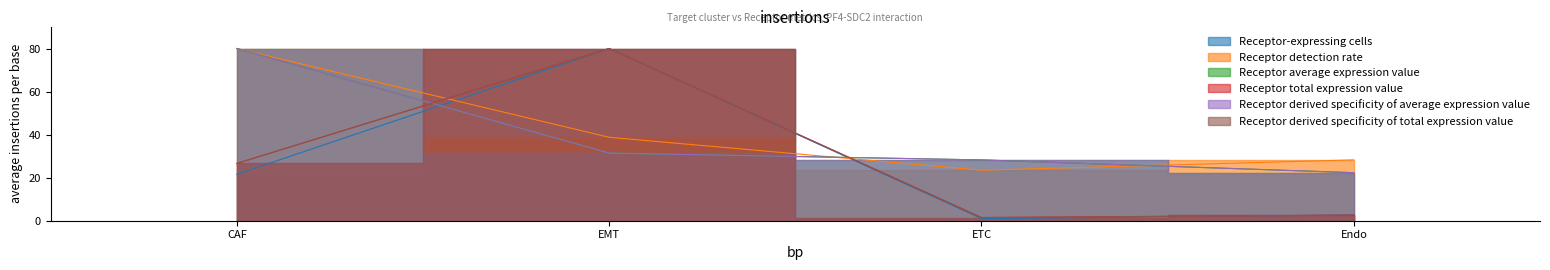

At CAF, list the series in order from largest to smallest.

Receptor detection rate, Receptor average expression value, Receptor derived specificity of average expression value, Receptor total expression value, Receptor derived specificity of total expression value, Receptor-expressing cells